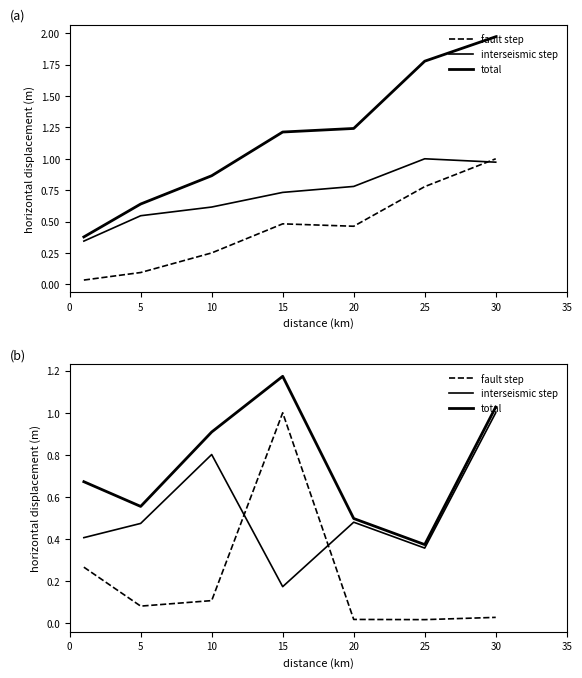

Between 25 and 20, which is larger?

20